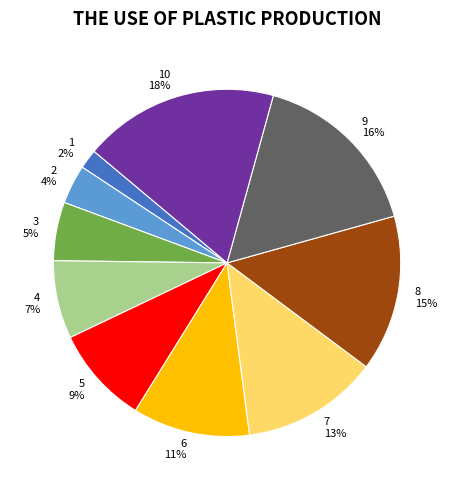

Between 10 and 8, which is larger?

10